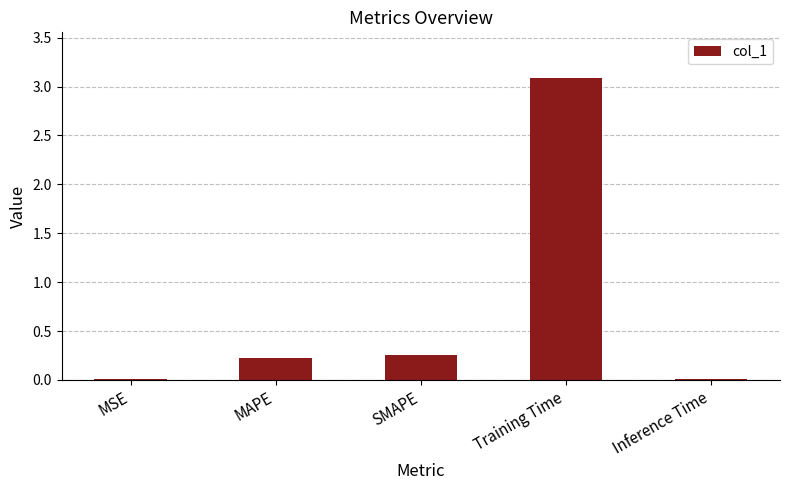

What is the greatest value displayed?

3.1